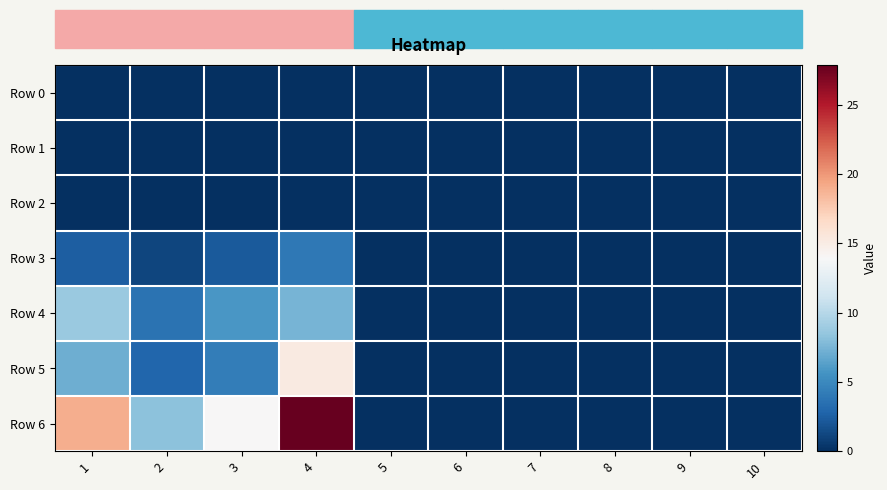

What is the greatest value displayed?

27.9